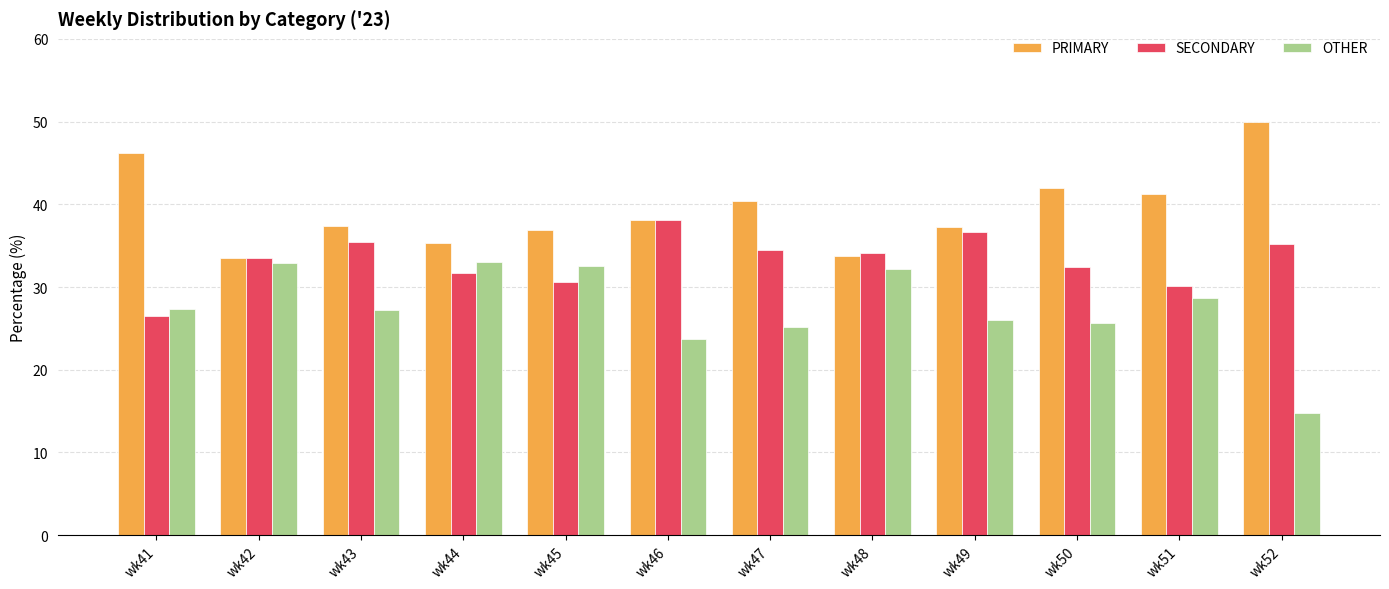

List the series in order of their peak value, highest first.

PRIMARY, SECONDARY, OTHER